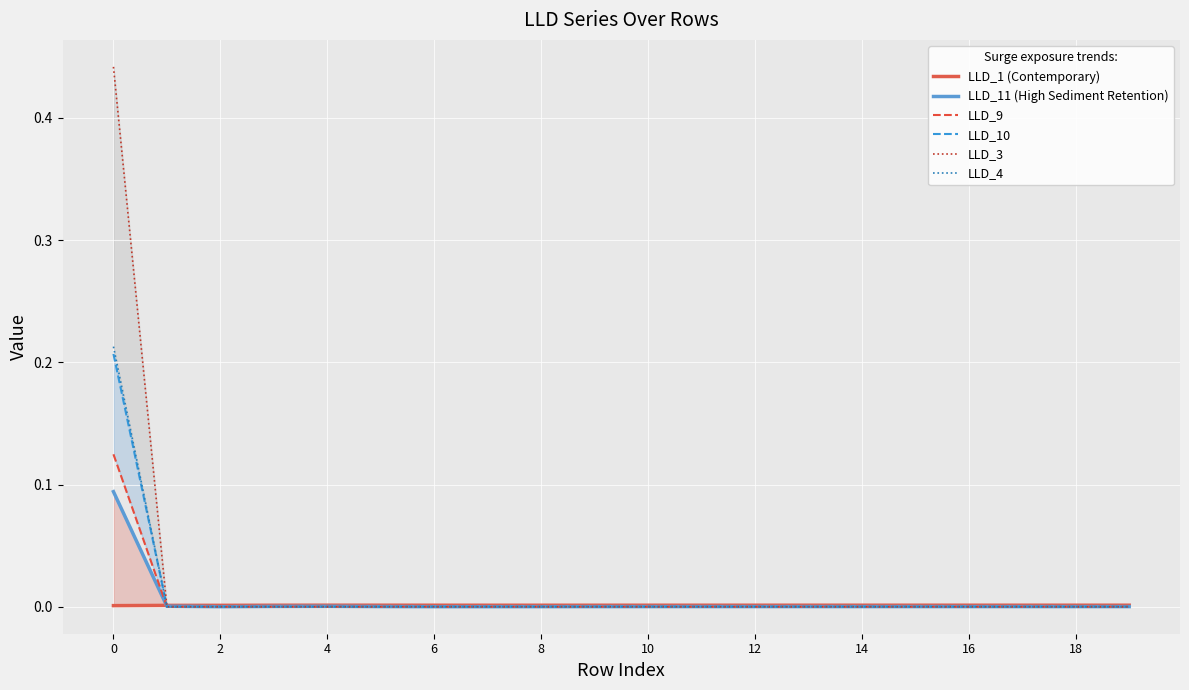

What is the label of the 11th point from the left?

10